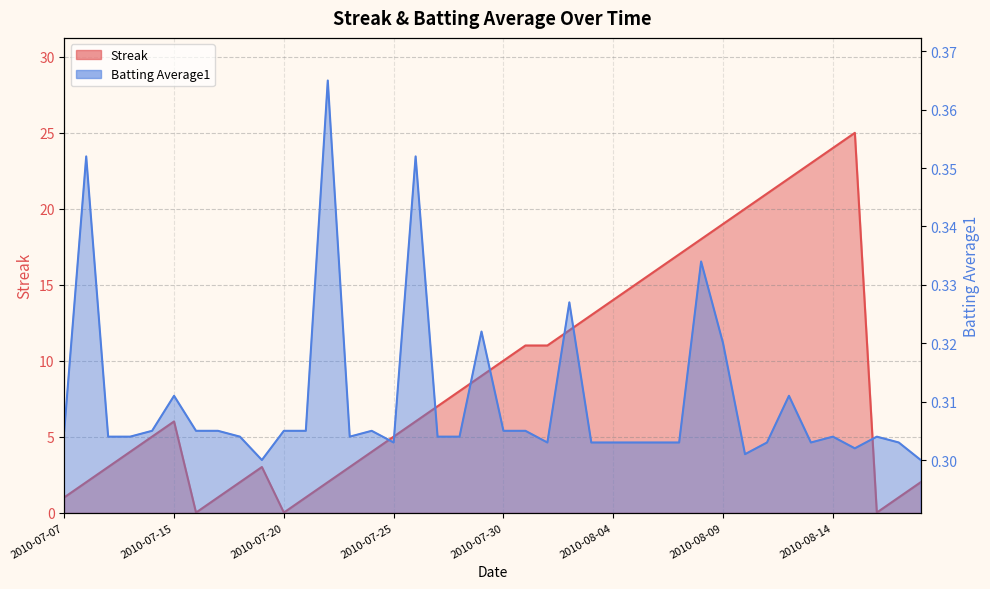

How many interior local valleys does the Streak series have?

3